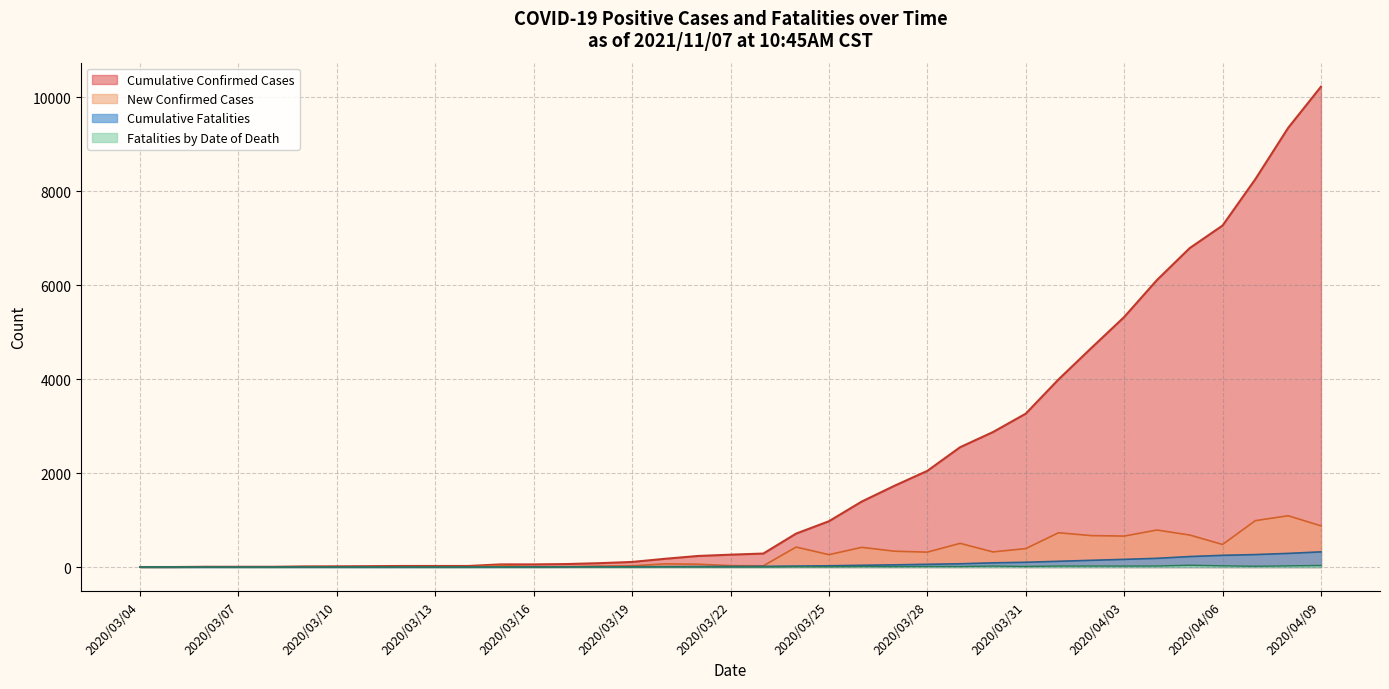

The value of Cumulative Confirmed Cases at 2020/04/05 is 4312. True or false?

False